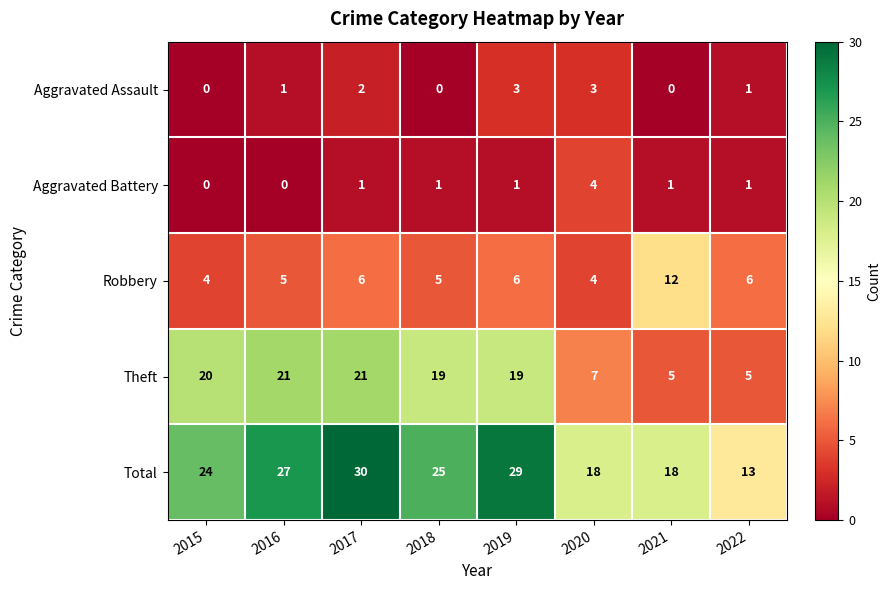

The value of Total at 2021 is 4. True or false?

False